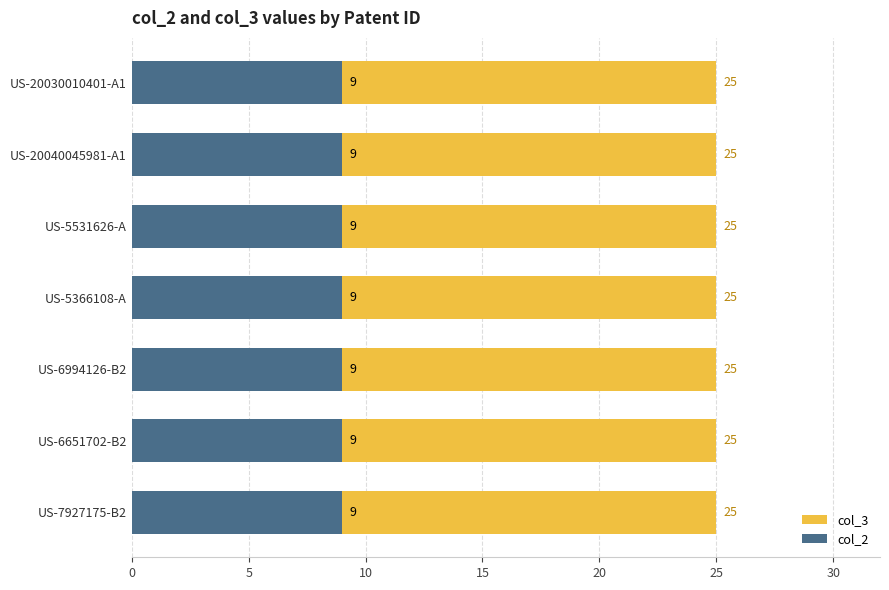

What position from the left is US-6651702-B2?

6